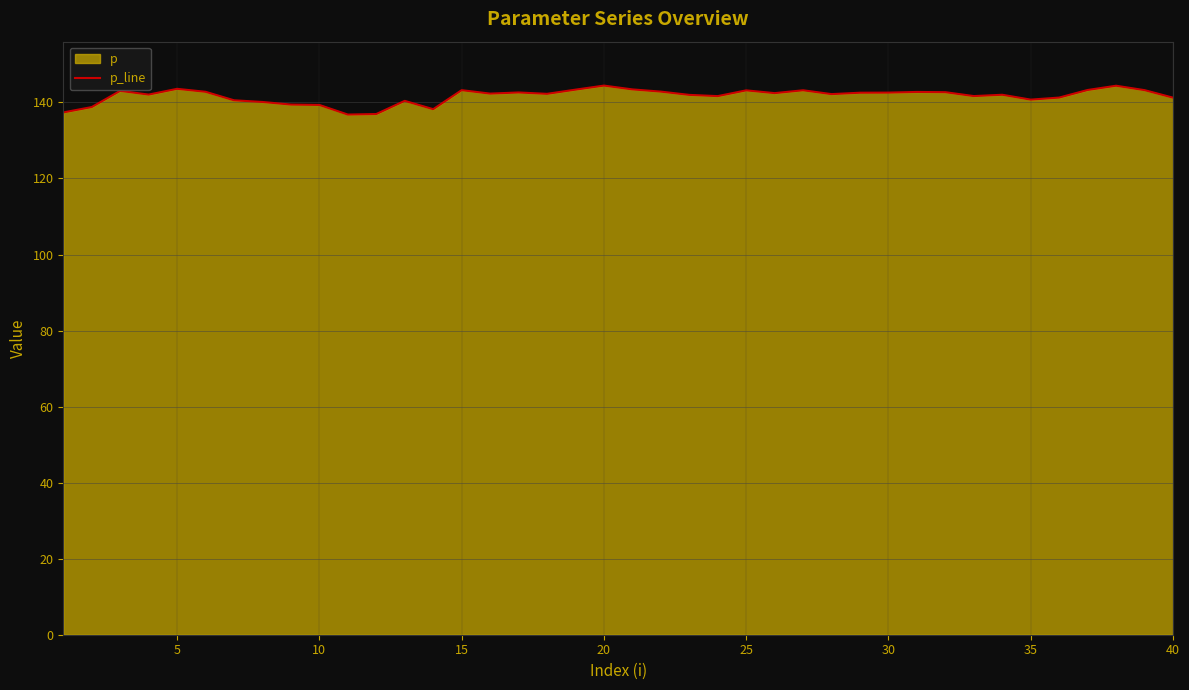

What is the greatest value displayed?

144.4